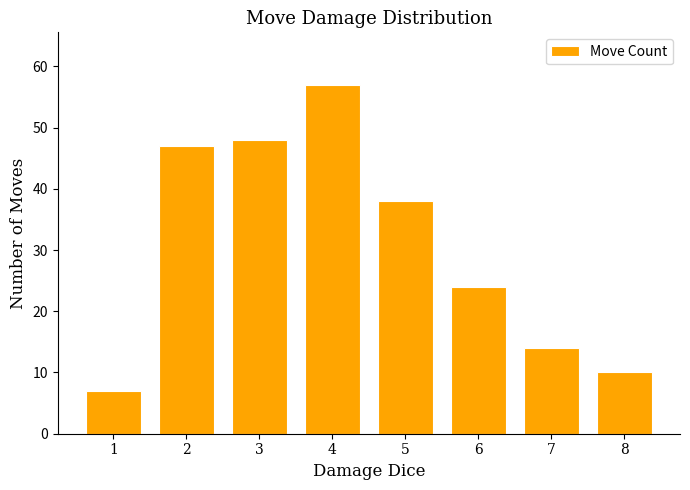

Reading left to right, transcribe all the data shown in this chart.

7	47	48	57	38	24	14	10